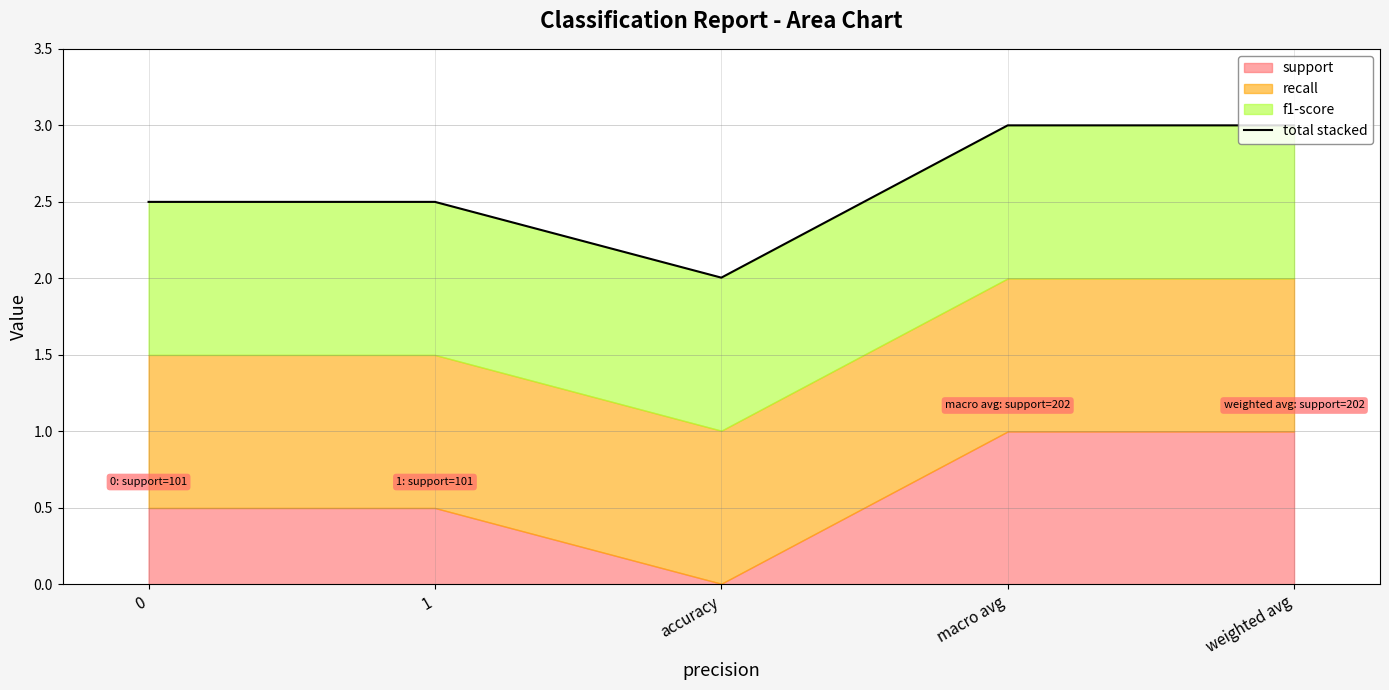

What position from the left is macro avg?

4